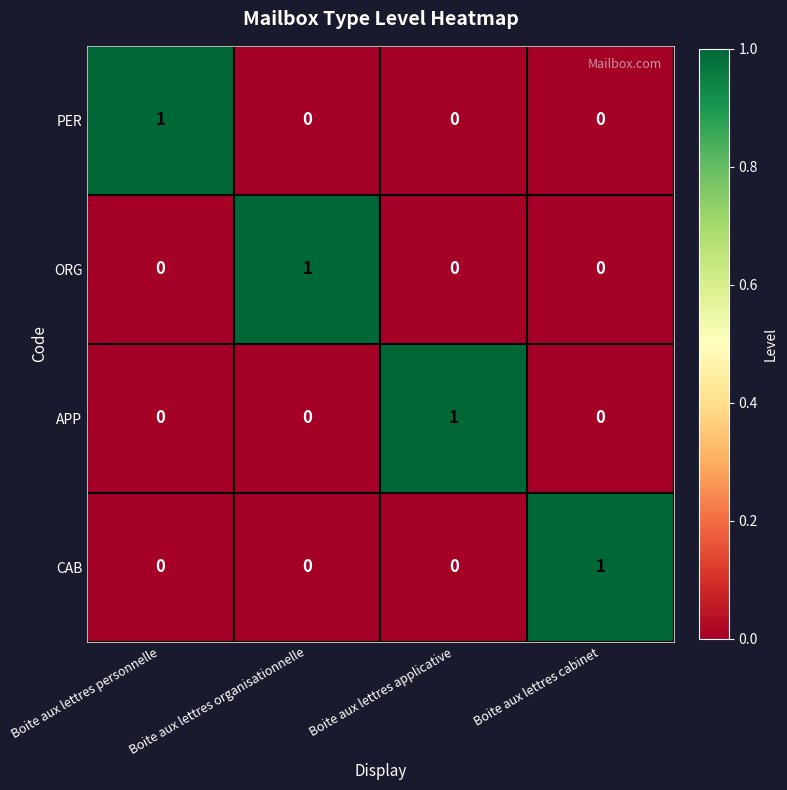

How many PER values are between 0 and 1?

4